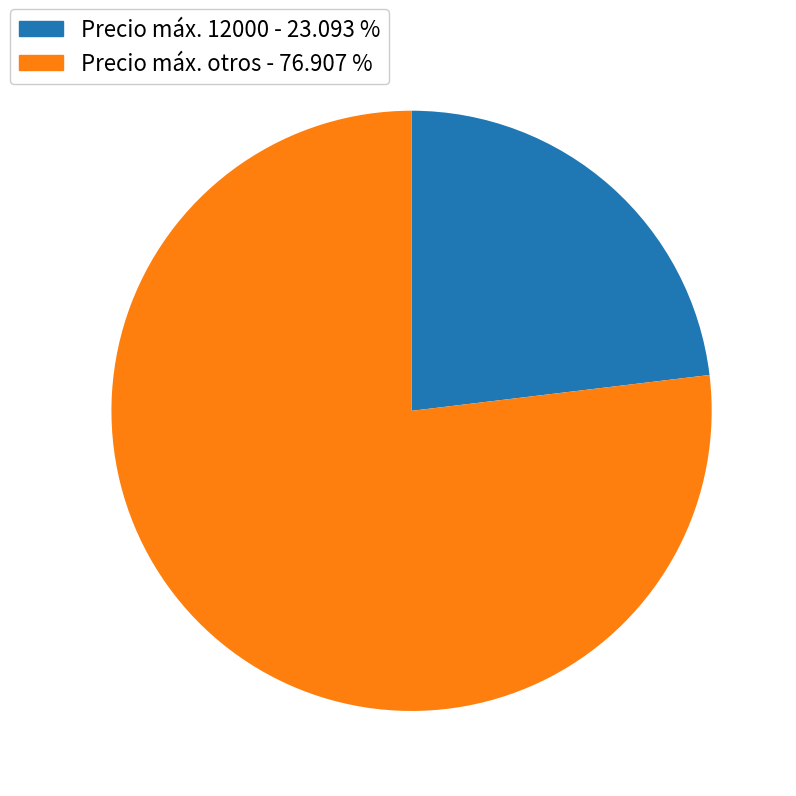

What is the smallest slice in the pie chart?

Precio máx. 12000 - 23.093 %